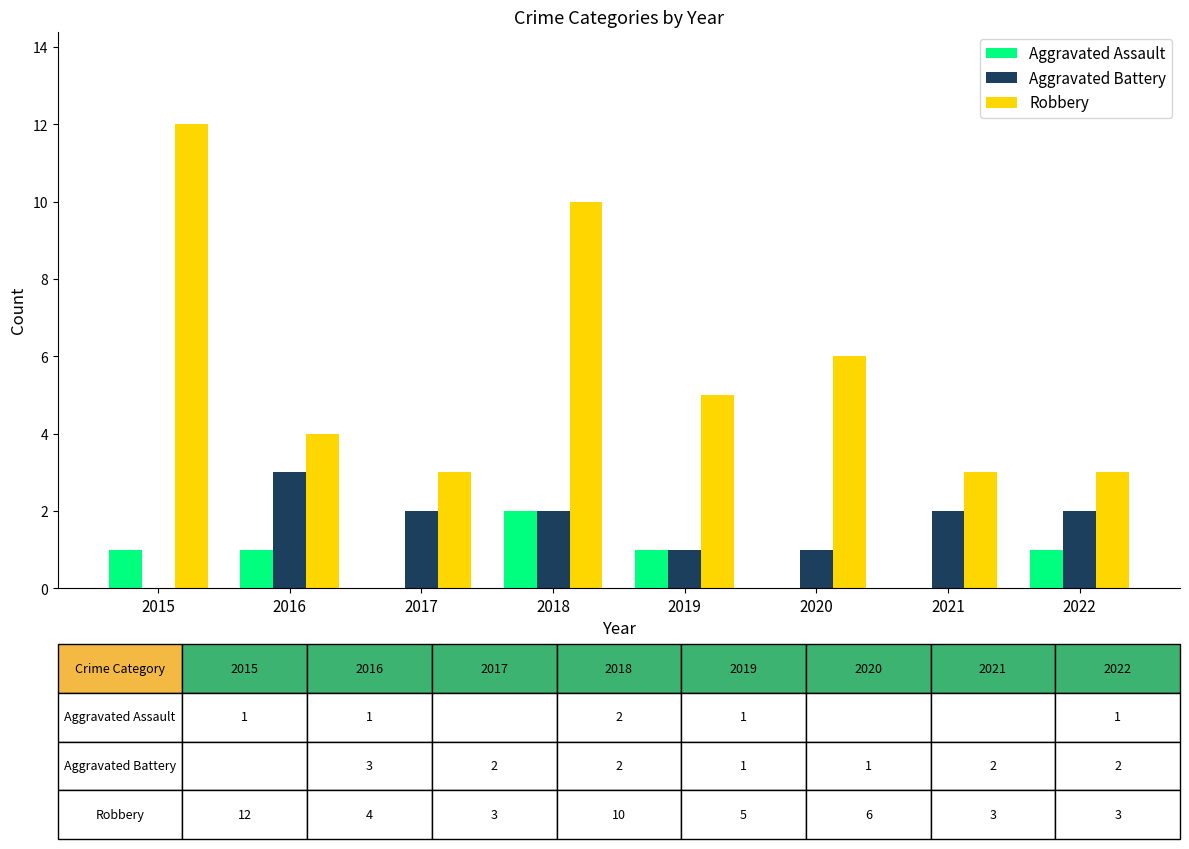

What is the greatest value displayed?

12